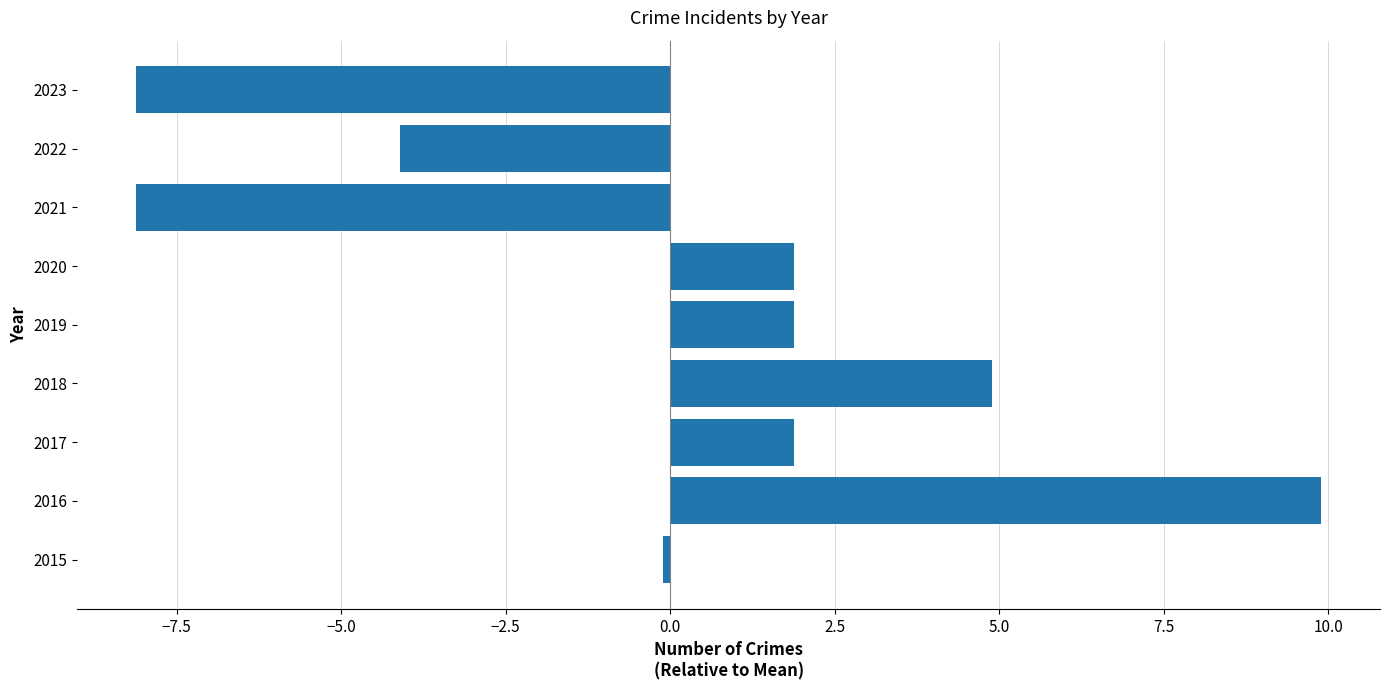

The chart shows a value of 1.9 at 2019. True or false?

True